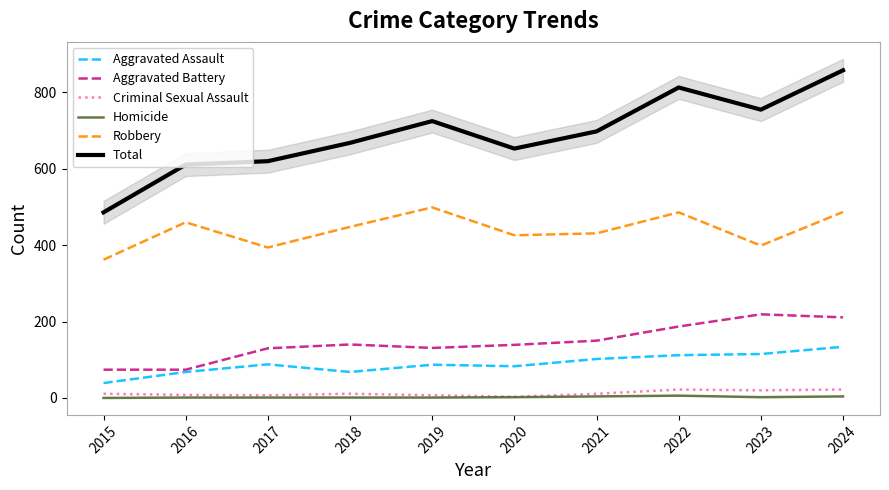

The Total series shows 260 at 2019. True or false?

False